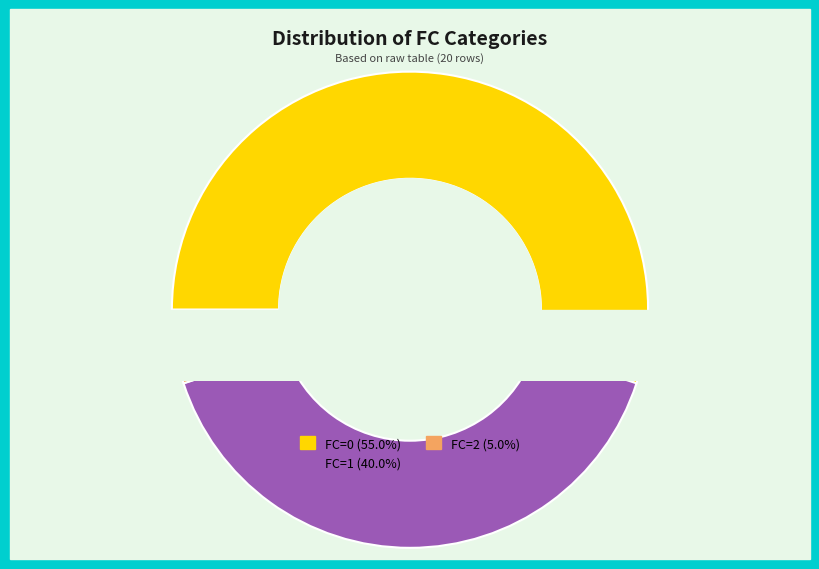

Rank the categories by value from lowest to highest.

FC=2, FC=1, FC=0